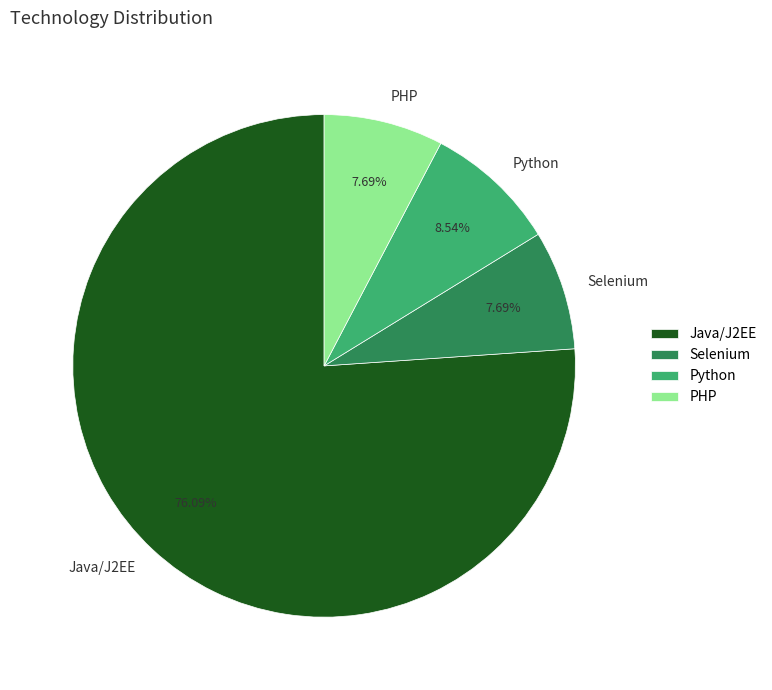

To the nearest percent, what is the combined percentage of Java/J2EE and Python?

85%